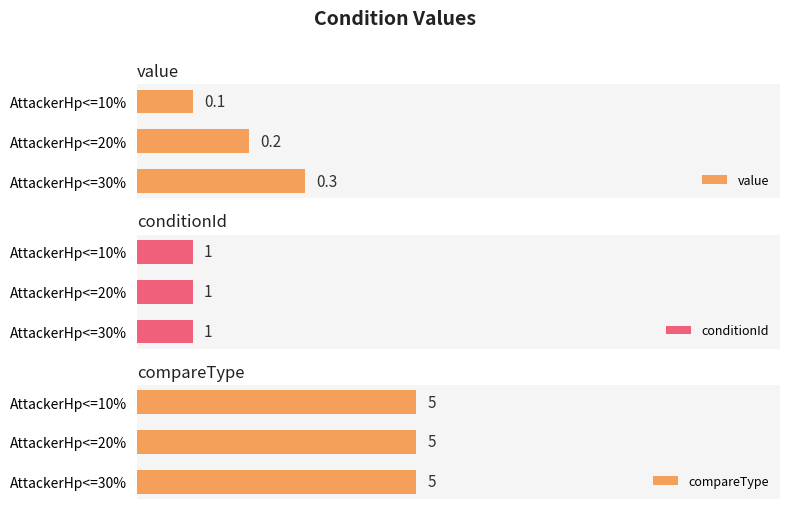

List the series in order of their peak value, lowest first.

value, conditionId, compareType